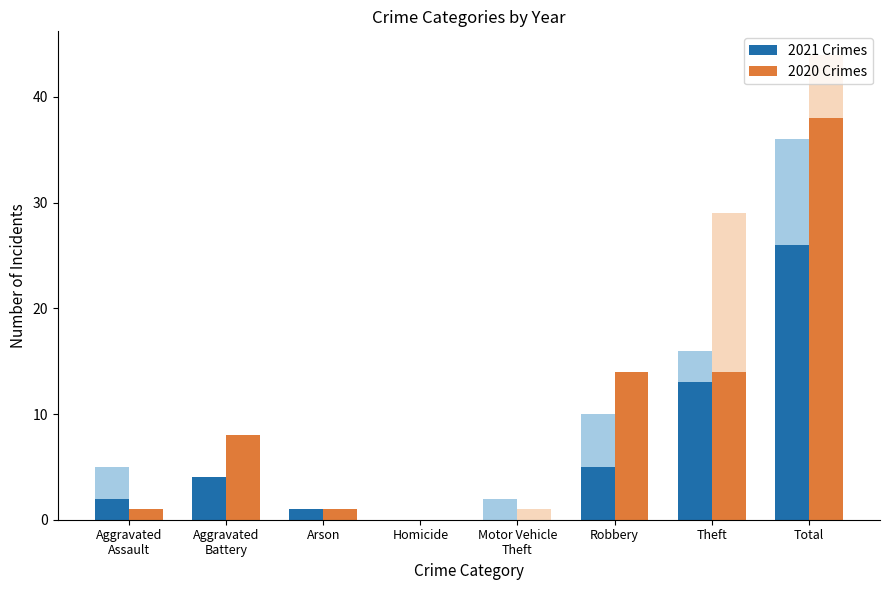

Where does the 2020 Crimes series first go above 8?

Robbery